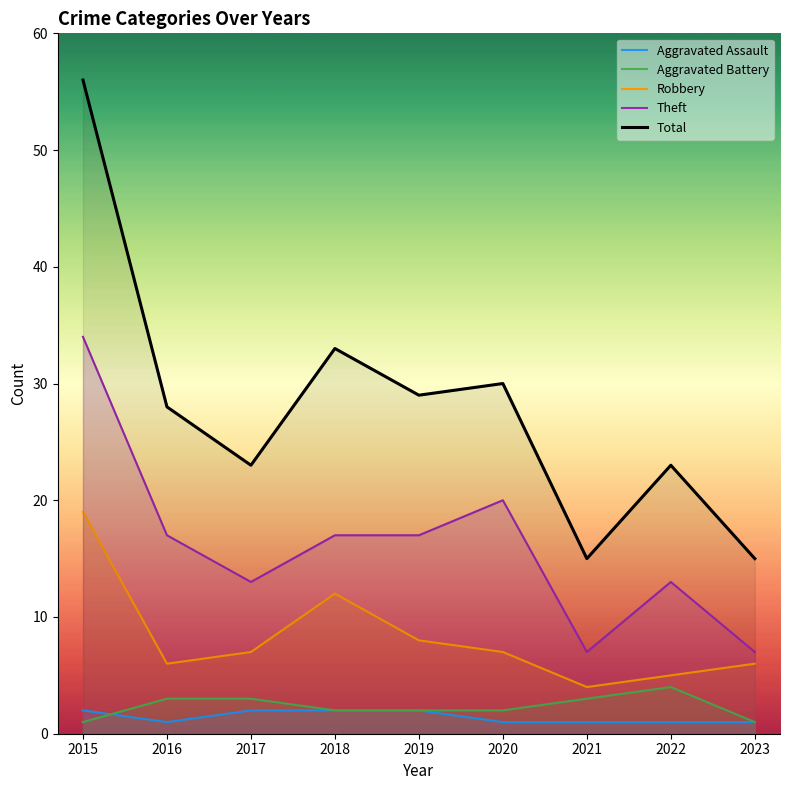

Where is Total nearest to the value 35?

2018